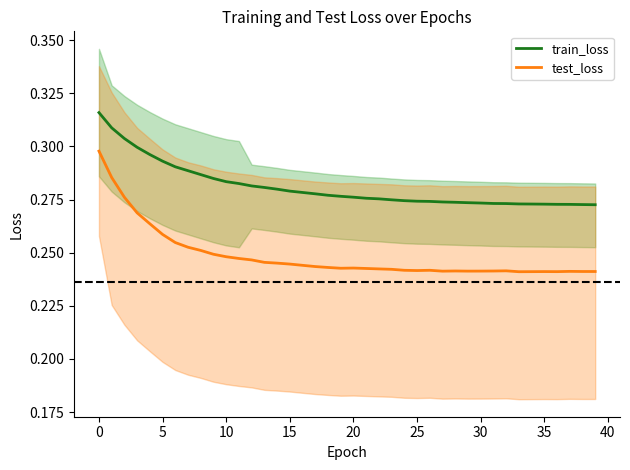

True or false: train_loss and test_loss intersect in this chart.

False